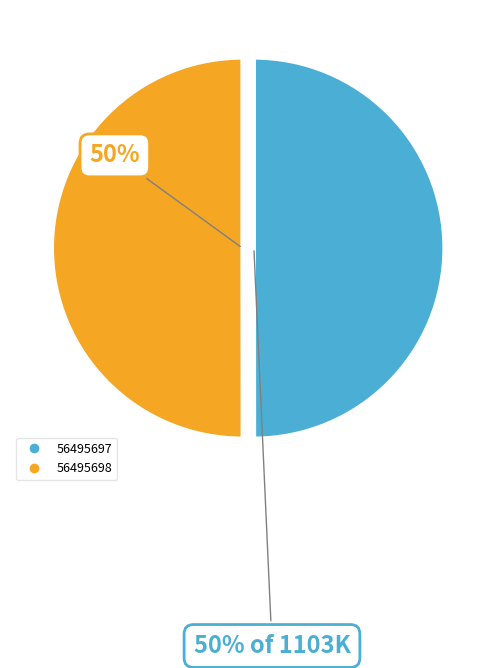

How many segments does this pie chart have?

2